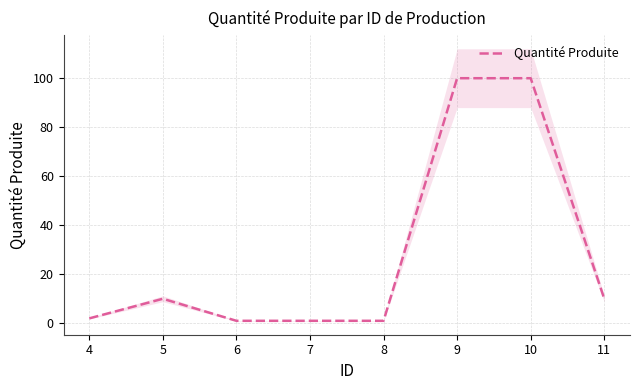

What is the value of the 2nd point from the left?

10